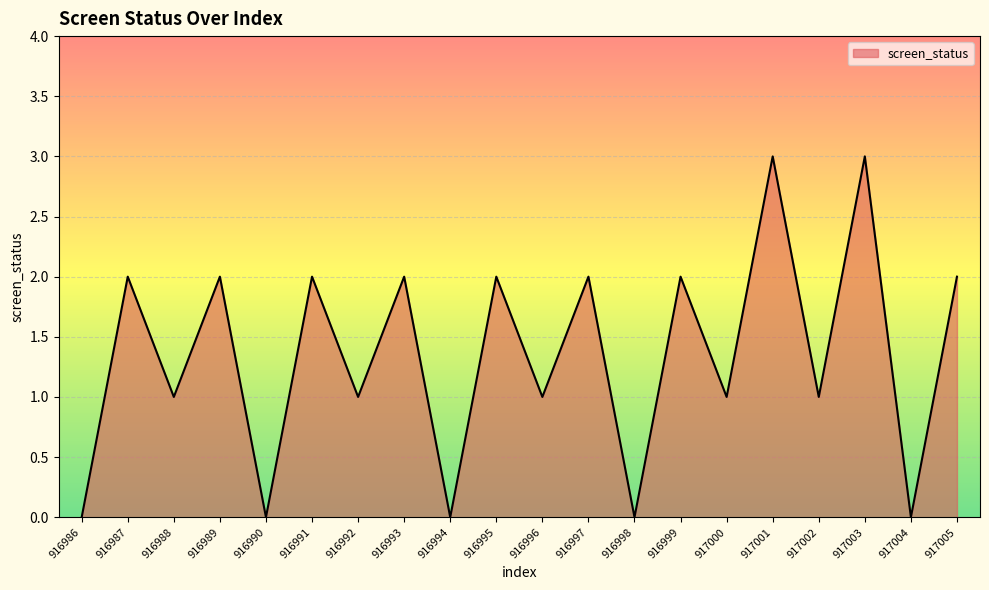

Which has a higher value, 916999 or 916990?

916999